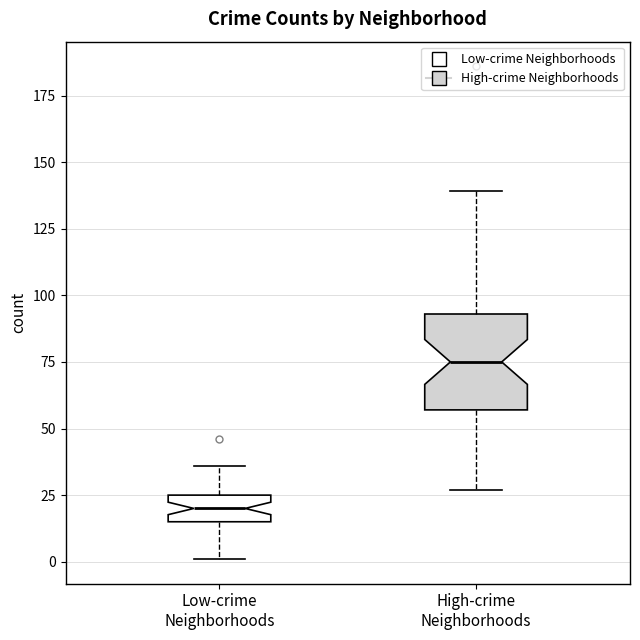

Which box's median line is the highest?

High-crime Neighborhoods